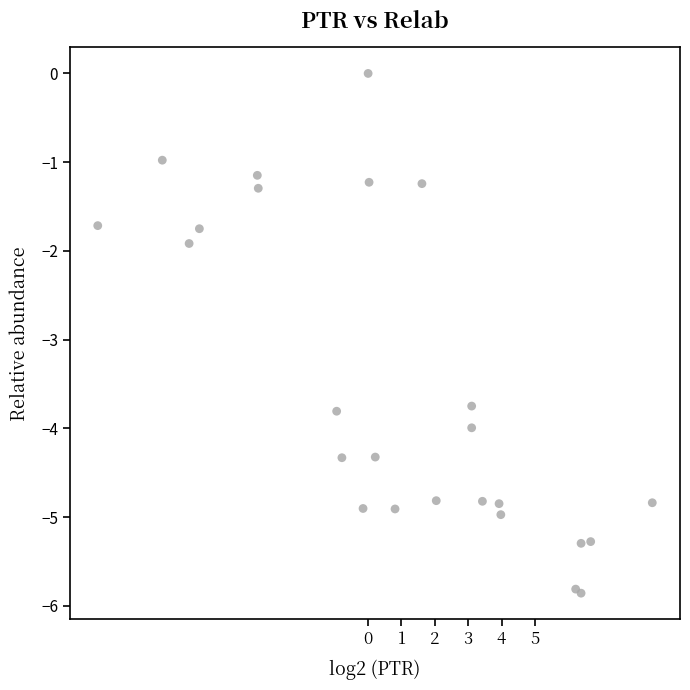

What Y value in the scatter plot is closest to -2?

-1.9